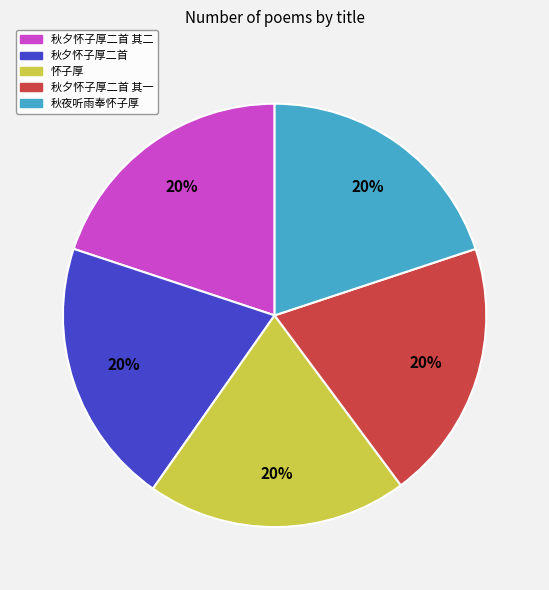

Is the sum of 怀子厚 and 秋夕怀子厚二首 其二 greater than half?

No